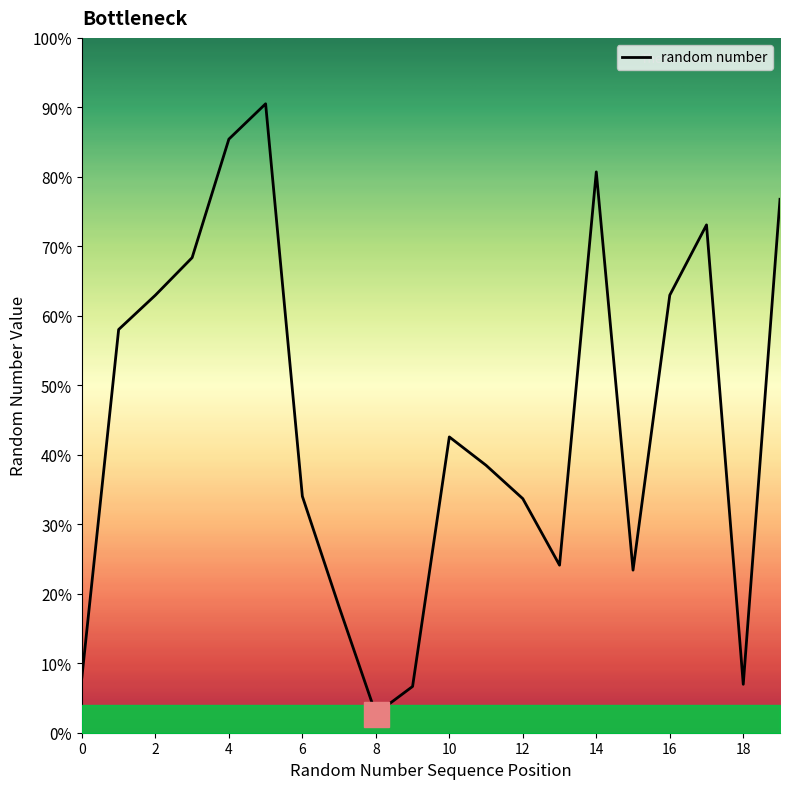

List the labels in order of value, largest first.

5, 4, 14, 19, 17, 3, 2, 16, 1, 10, 11, 6, 12, 13, 15, 7, 0, 18, 9, 8